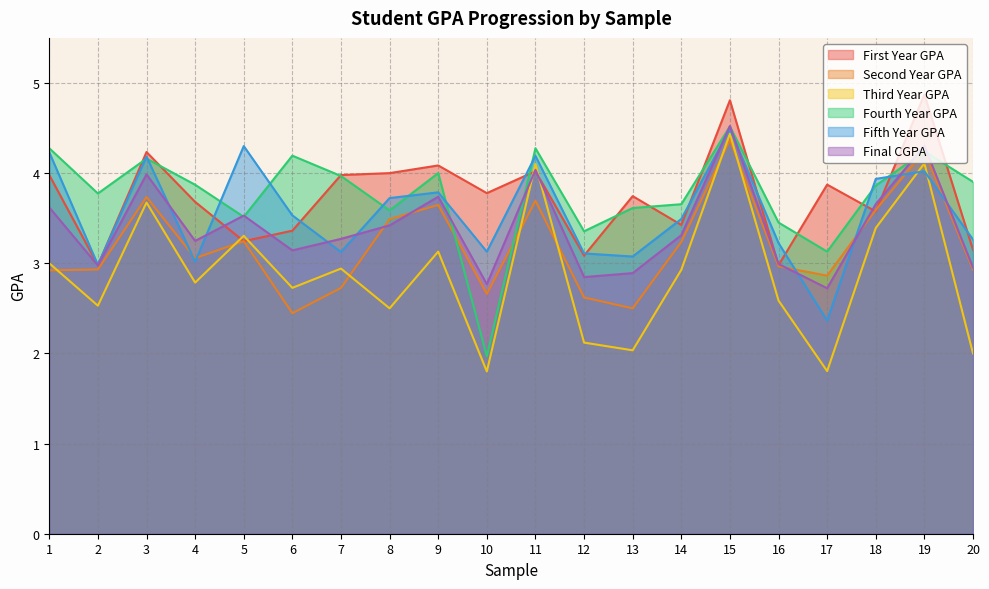

At which label does Final CGPA first exceed 3?

1